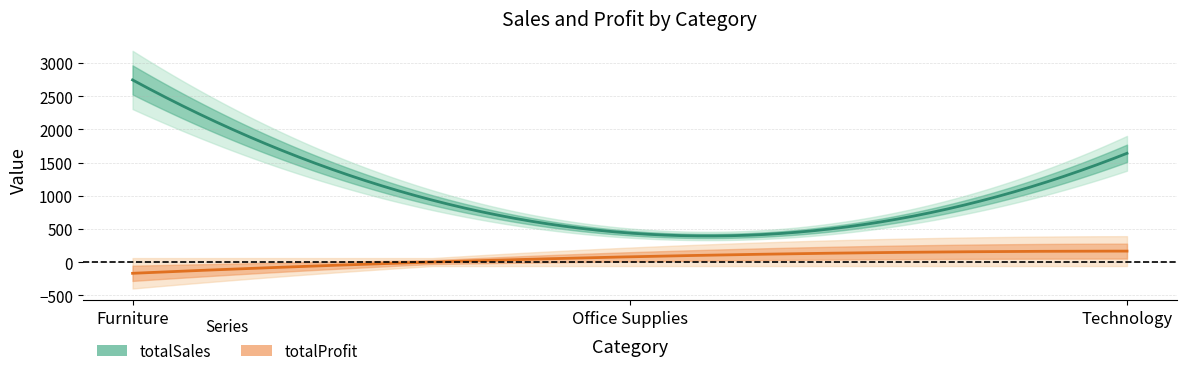

What is the lowest value of the totalProfit series?

-169.5